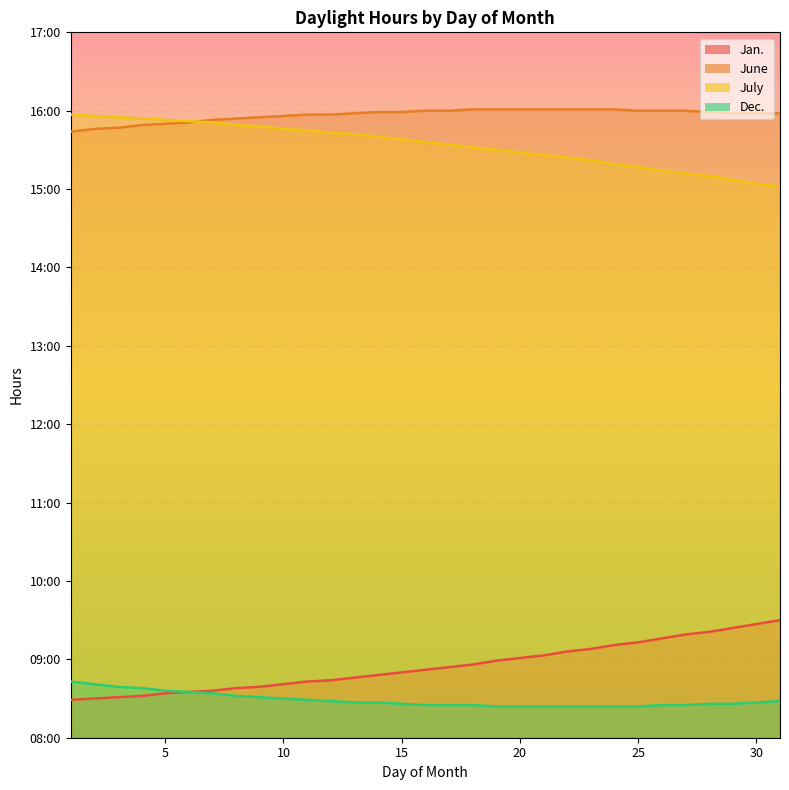

Reading left to right, transcribe all the data shown in this chart.

Jan.: 1=8.5	2=8.5	3=8.5	4=8.5	5=8.6	6=8.6	7=8.6	8=8.6	9=8.7	10=8.7	11=8.7	12=8.7	13=8.8	14=8.8	15=8.8	16=8.9	17=8.9	18=8.9	19=9.0	20=9.0	21=9.1	22=9.1	23=9.1	24=9.2	25=9.2	26=9.3	27=9.3	28=9.3	29=9.4	30=9.4	31=9.5
June: 1=15.7	2=15.8	3=15.8	4=15.8	5=15.8	6=15.8	7=15.9	8=15.9	9=15.9	10=15.9	11=15.9	12=15.9	13=16.0	14=16.0	15=16.0	16=16.0	17=16.0	18=16.0	19=16.0	20=16.0	21=16.0	22=16.0	23=16.0	24=16.0	25=16.0	26=16.0	27=16.0	28=16.0	29=16.0	30=16.0	31=16.0
July: 1=15.9	2=15.9	3=15.9	4=15.9	5=15.9	6=15.9	7=15.8	8=15.8	9=15.8	10=15.8	11=15.8	12=15.7	13=15.7	14=15.7	15=15.6	16=15.6	17=15.6	18=15.5	19=15.5	20=15.5	21=15.4	22=15.4	23=15.4	24=15.3	25=15.3	26=15.2	27=15.2	28=15.2	29=15.1	30=15.1	31=15.0
Dec.: 1=8.7	2=8.7	3=8.7	4=8.6	5=8.6	6=8.6	7=8.6	8=8.5	9=8.5	10=8.5	11=8.5	12=8.5	13=8.4	14=8.4	15=8.4	16=8.4	17=8.4	18=8.4	19=8.4	20=8.4	21=8.4	22=8.4	23=8.4	24=8.4	25=8.4	26=8.4	27=8.4	28=8.4	29=8.4	30=8.4	31=8.5